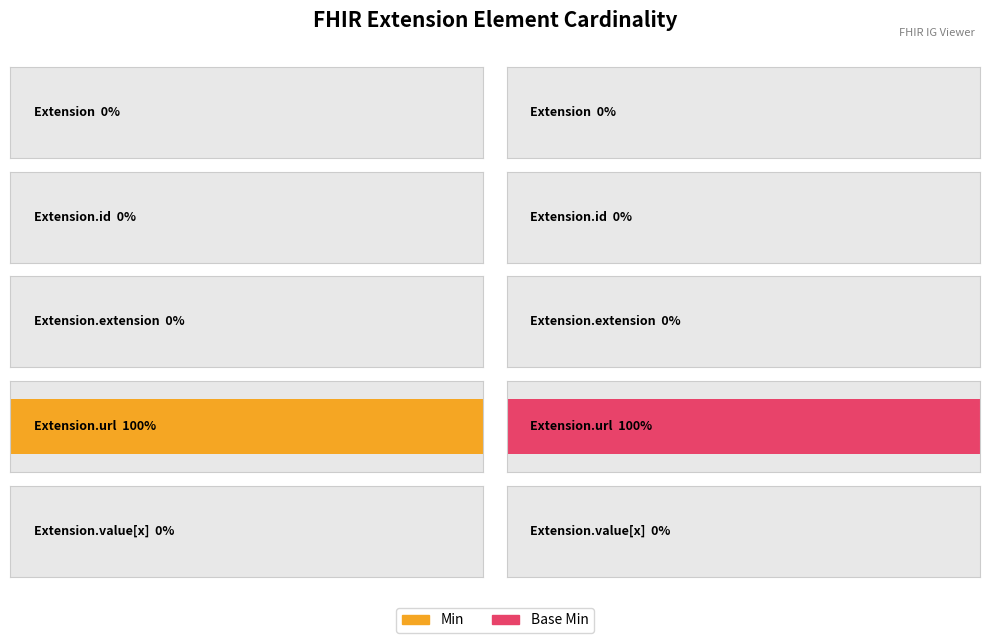

The Base Min series shows 0 at Extension.value[x]. True or false?

True